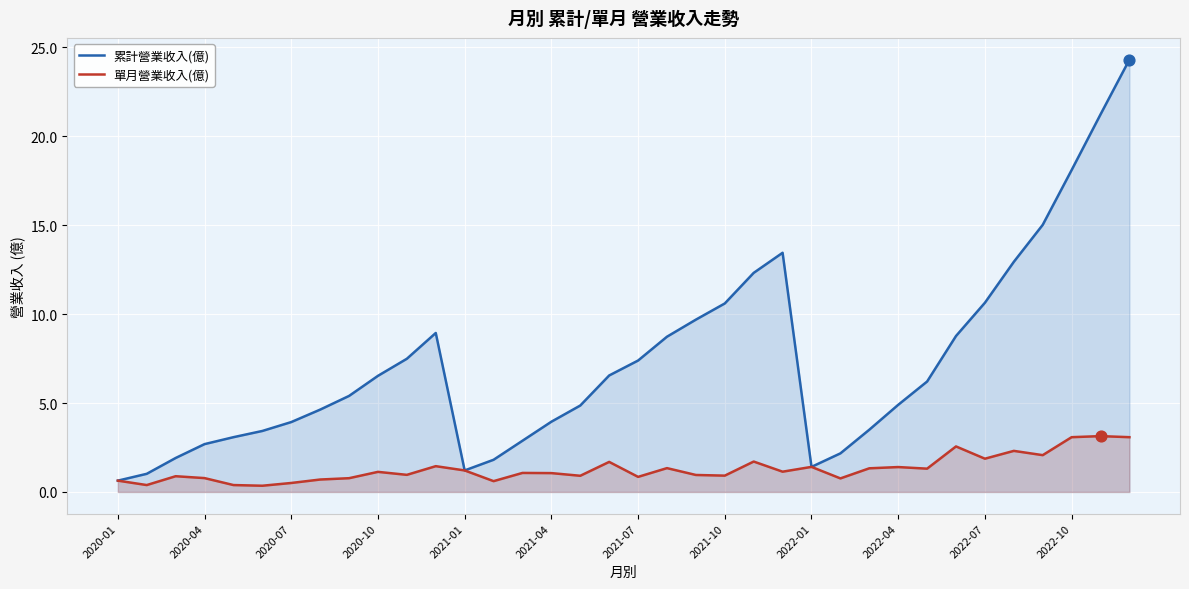

What is the total value across all series at 2021-01?

2.4